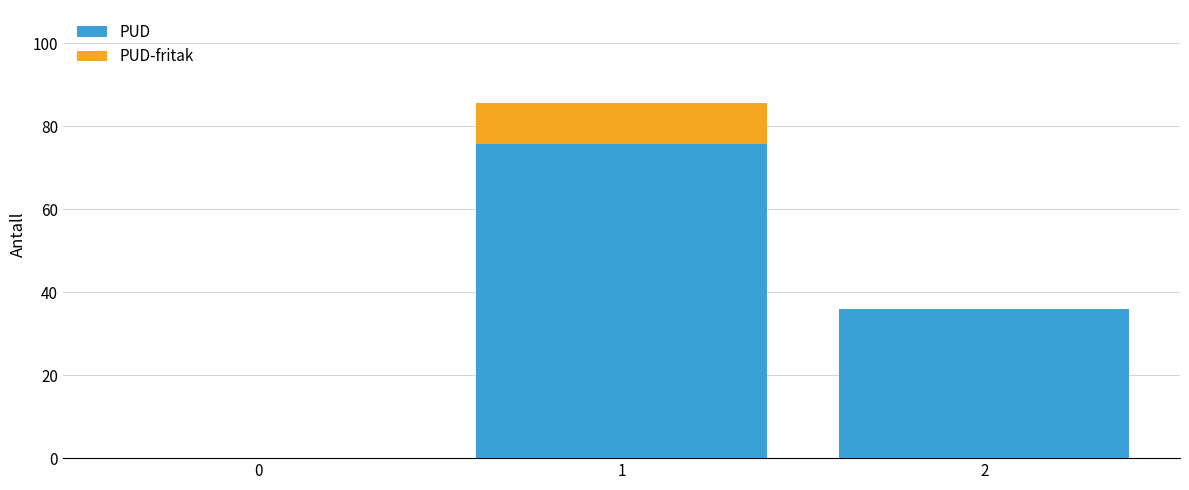

What value does the PUD series have at 1?

75.6